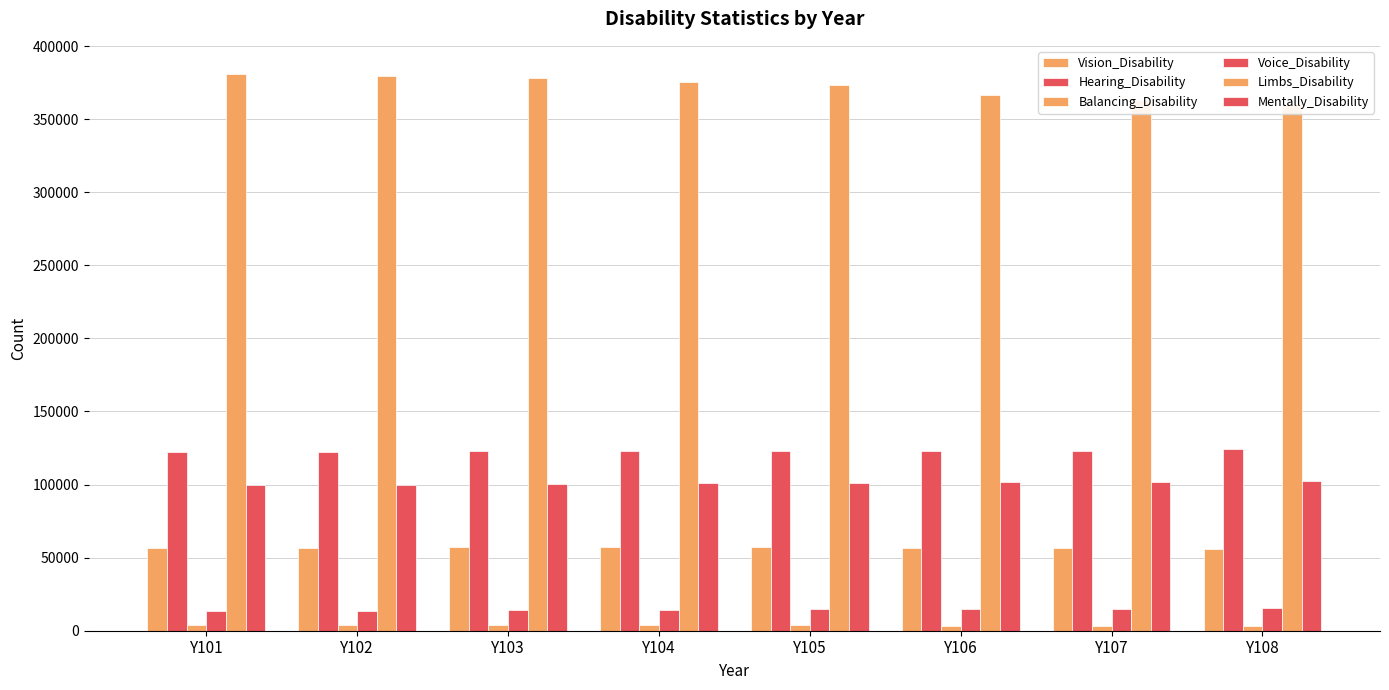

Which series has the largest range (max minus min)?

Limbs_Disability